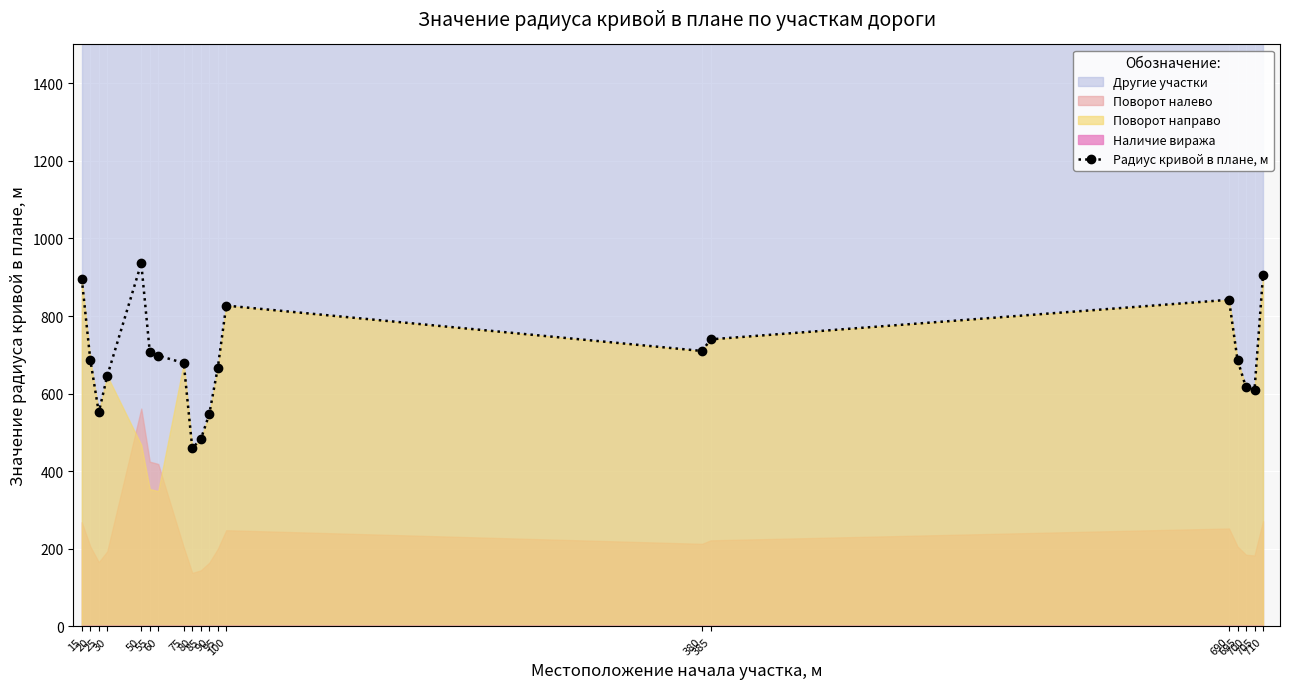

At which category does the data reach its first local peak?

50